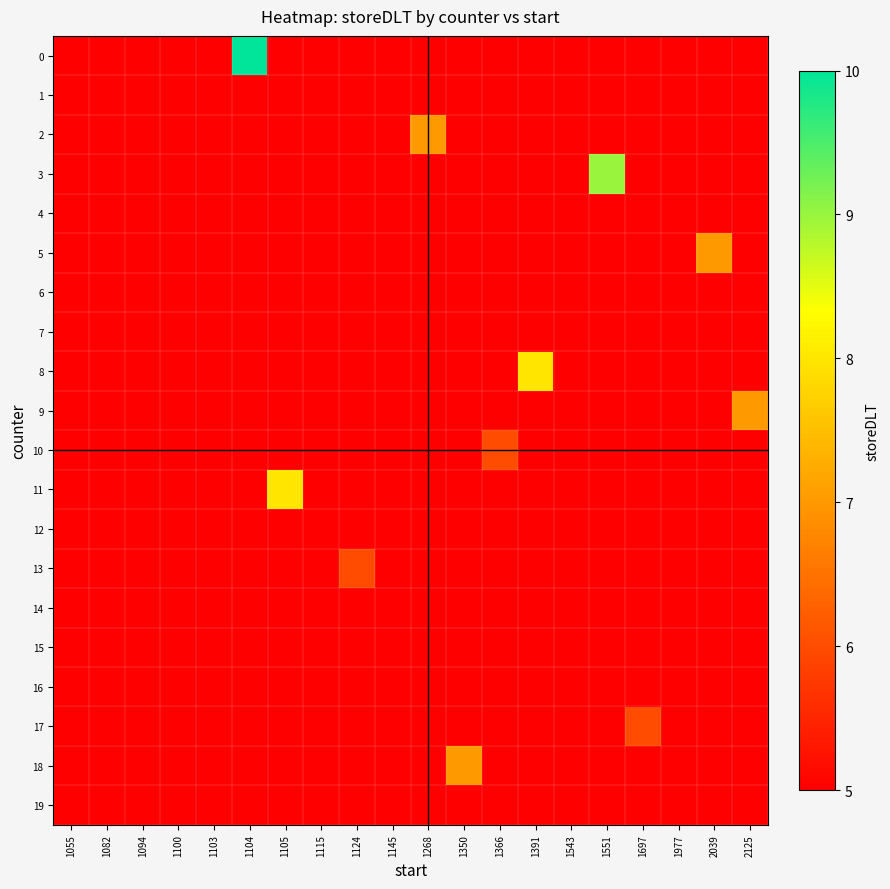

At how many categories does at least one series exceed 5?

11